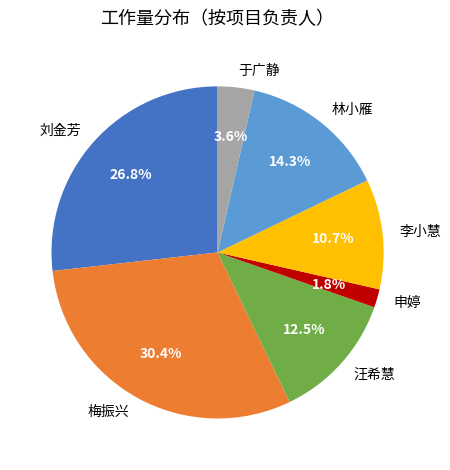

To the nearest percent, what portion does 申婷 represent?

2%